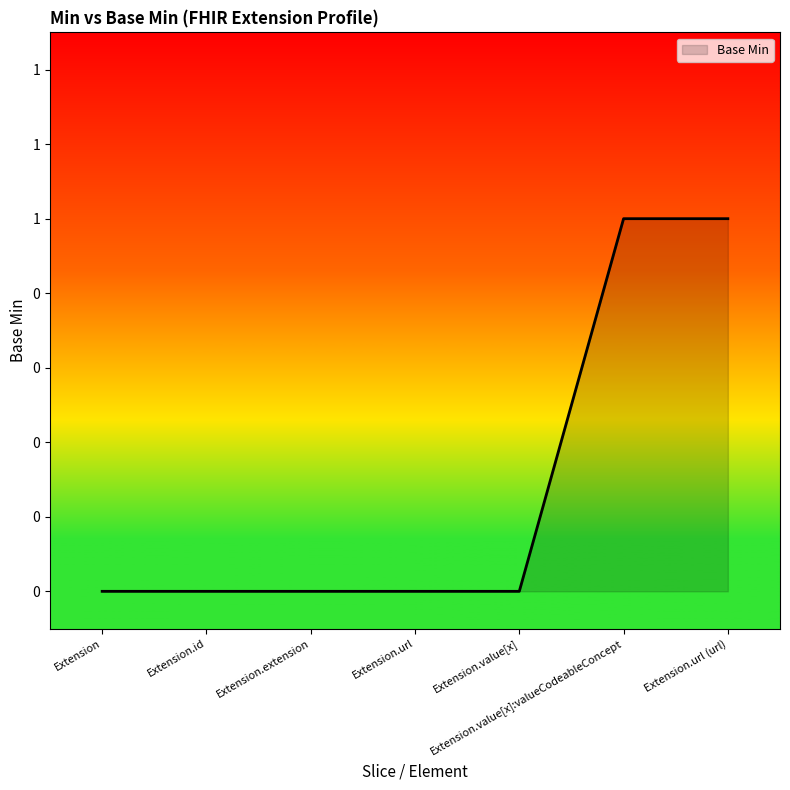

Reading right to left, extract all data points from this chart.

1	1	0	0	0	0	0